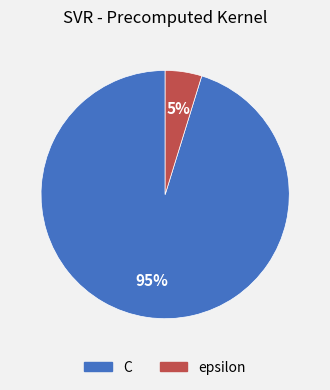

What is the smallest slice in the pie chart?

epsilon